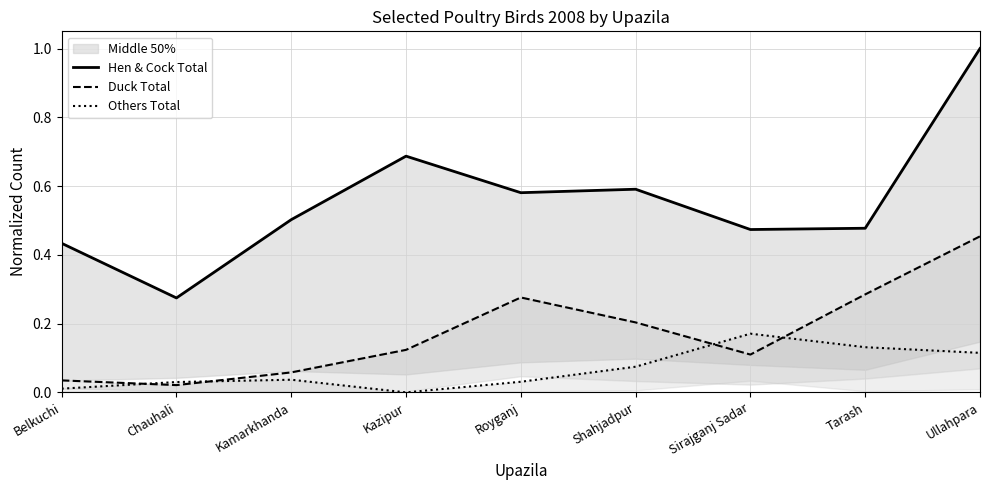

How many values in Others Total are above zero?

8